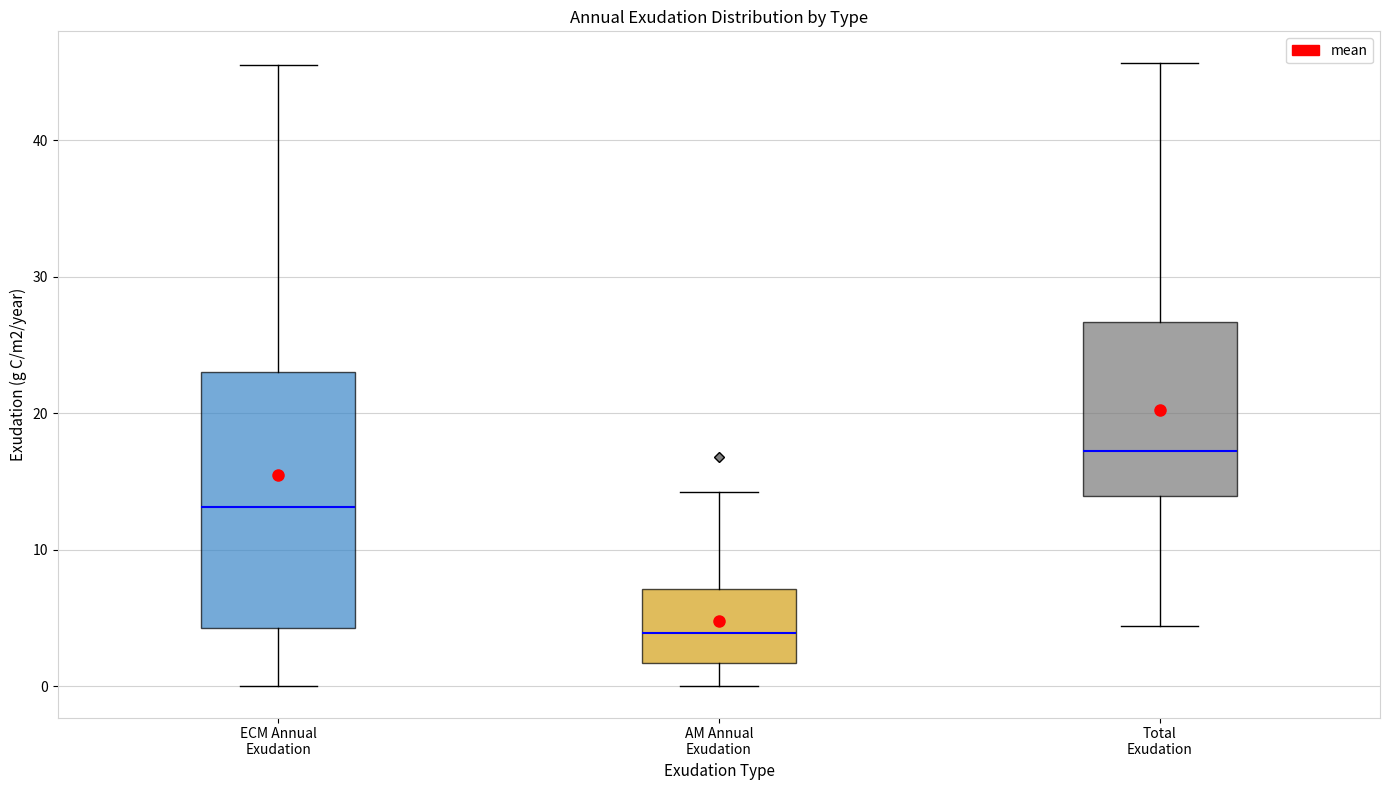

Reading left to right, read every box against the y-axis: the position of its median line, the range the box covers, and the ends of its whiskers. The values are not printed on the chart, so give them approximately, as read against the axis.

ECM Annual Exudation: median 13, box 4 to 23, whiskers 0 to 46
AM Annual Exudation: median 4, box 2 to 7, whiskers 0 to 14
Total Exudation: median 17, box 14 to 27, whiskers 4 to 46